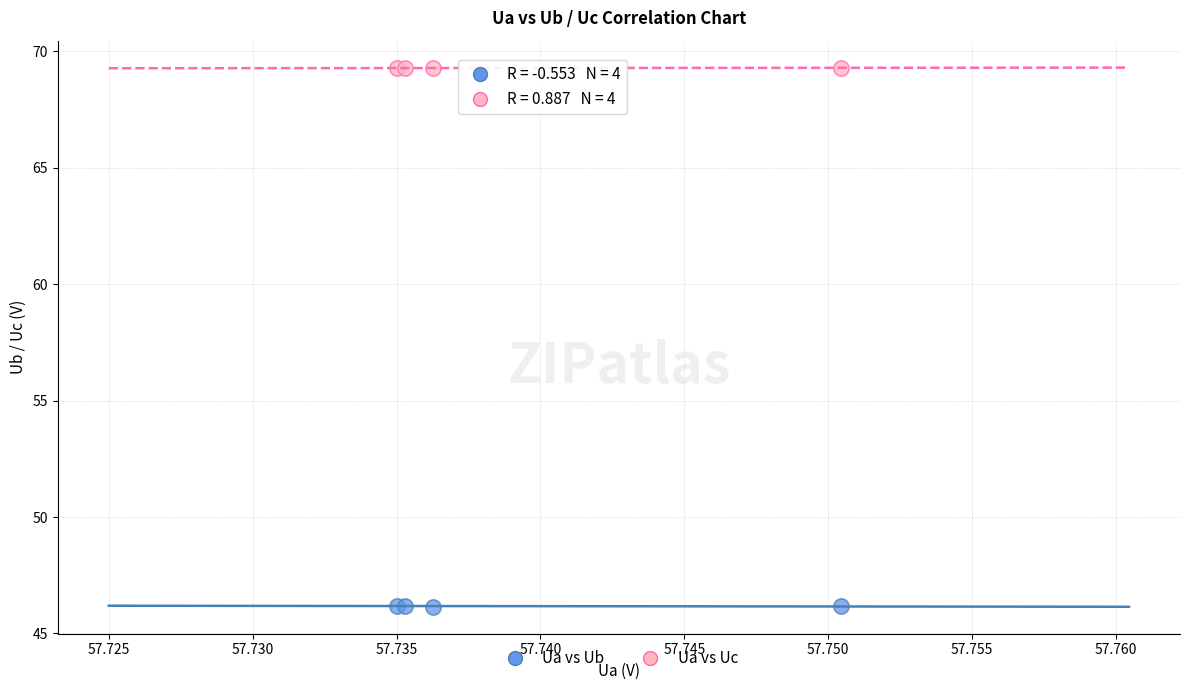

Which series reaches the minimum Y coordinate?

Ua vs Ub